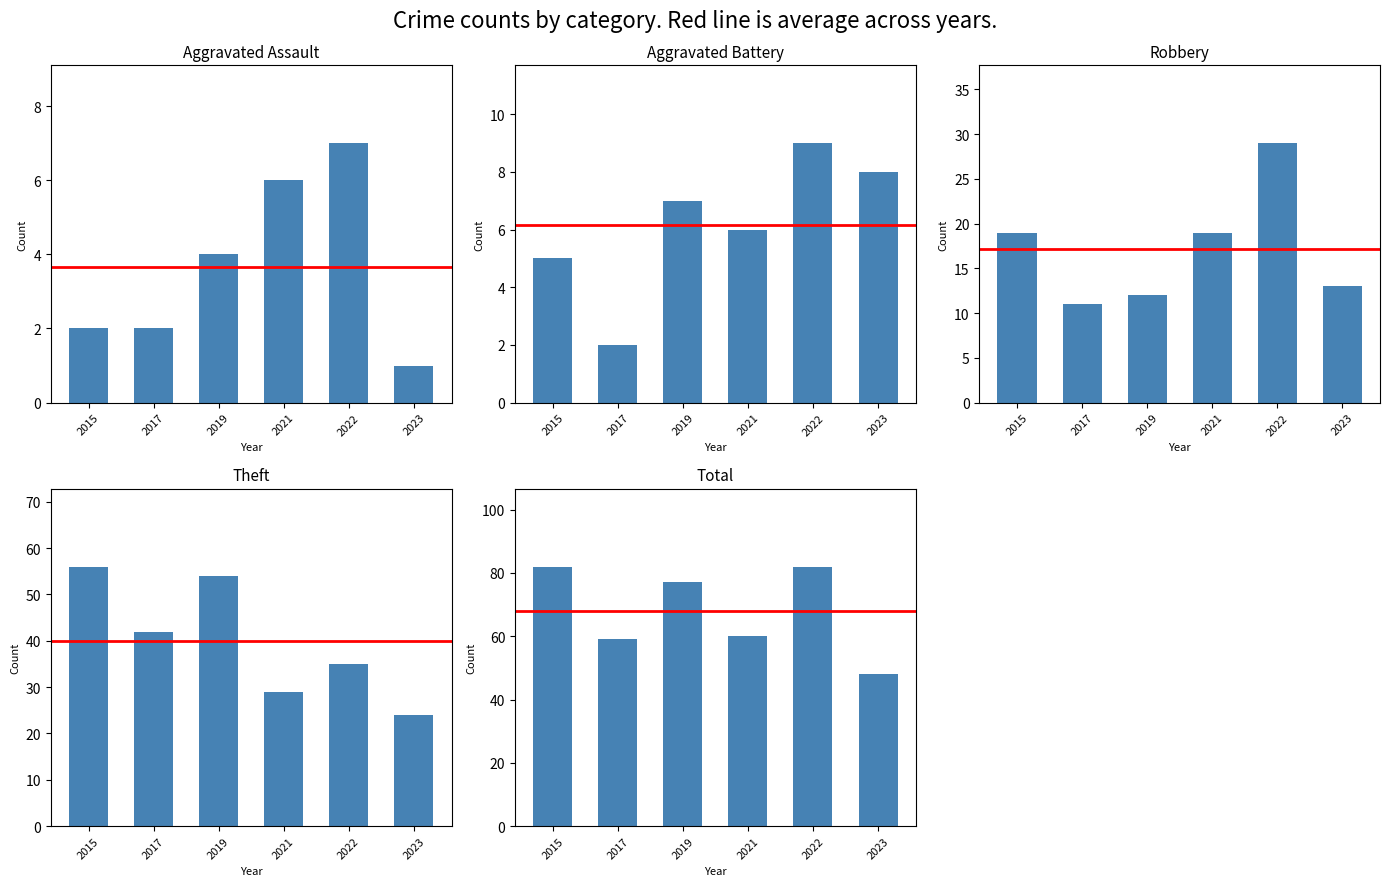

The 2019 series shows 6 at 2. True or false?

False